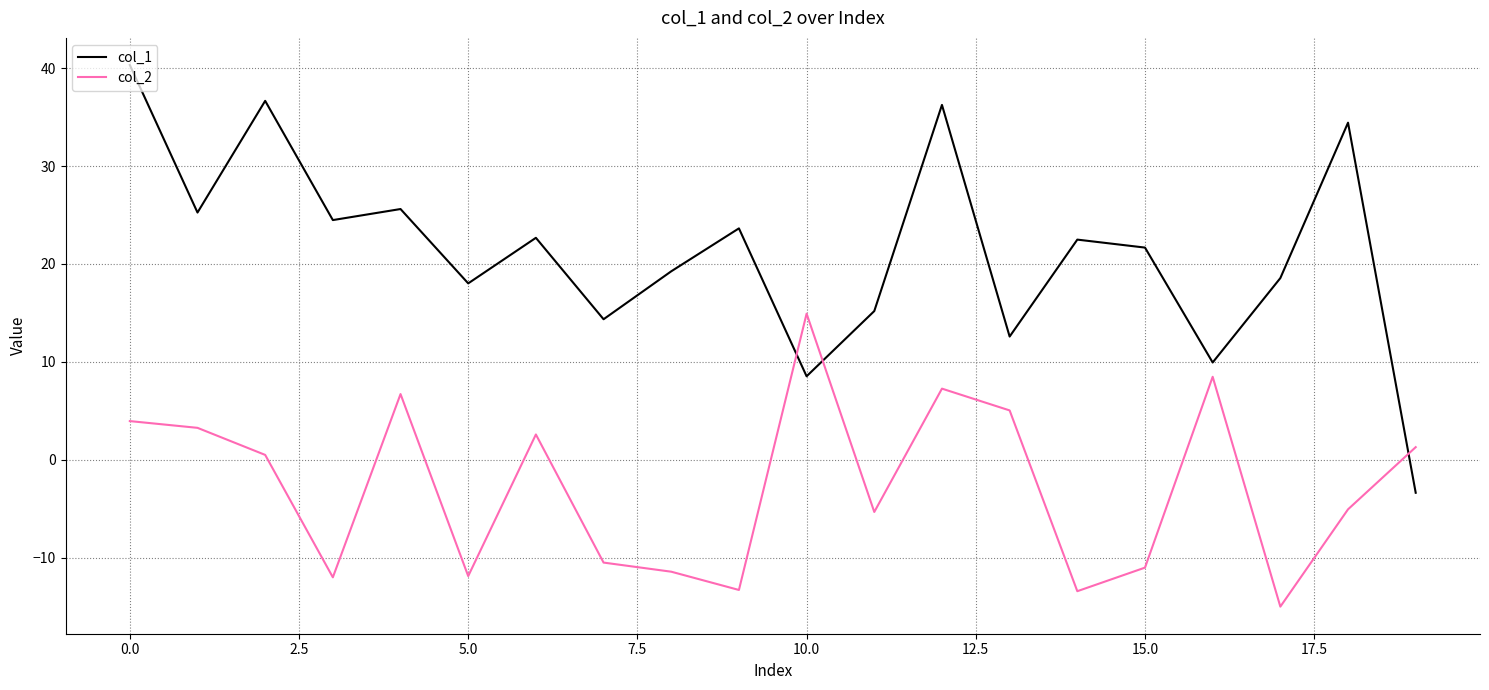

What is the greatest value displayed?

40.3